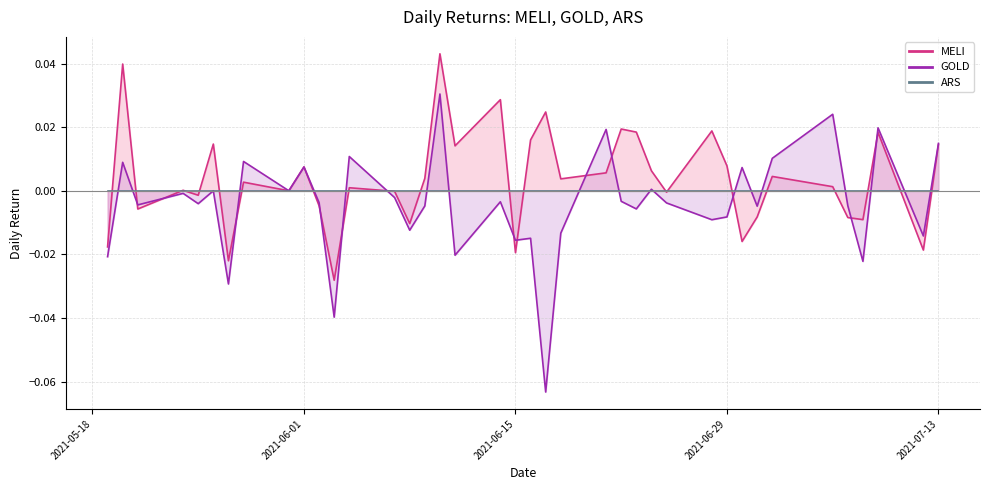

Reading left to right, what are all the values shown in this chart?

MELI: -0.0	0.0	-0.0	0.0	-0.0	0.0	-0.0	0.0	0.0	0.0	-0.0	-0.0	0.0	-0.0	-0.0	0.0	0.0	0.0	0.0	-0.0	0.0	0.0	0.0	0.0	0.0	0.0	0.0	-0.0	0.0	0.0	-0.0	-0.0	0.0	0.0	-0.0	-0.0	0.0	-0.0	0.0
GOLD: -0.0	0.0	-0.0	-0.0	-0.0	0.0	-0.0	0.0	0.0	0.0	-0.0	-0.0	0.0	-0.0	-0.0	-0.0	0.0	-0.0	-0.0	-0.0	-0.0	-0.1	-0.0	0.0	-0.0	-0.0	0.0	-0.0	-0.0	-0.0	0.0	-0.0	0.0	0.0	-0.0	-0.0	0.0	-0.0	0.0
ARS: 0.0	0.0	0.0	0.0	0.0	0.0	0.0	0.0	0.0	0.0	0.0	0.0	0.0	0.0	0.0	0.0	0.0	0.0	0.0	0.0	0.0	0.0	0.0	0.0	0.0	0.0	0.0	0.0	0.0	0.0	0.0	0.0	0.0	0.0	0.0	0.0	0.0	0.0	0.0